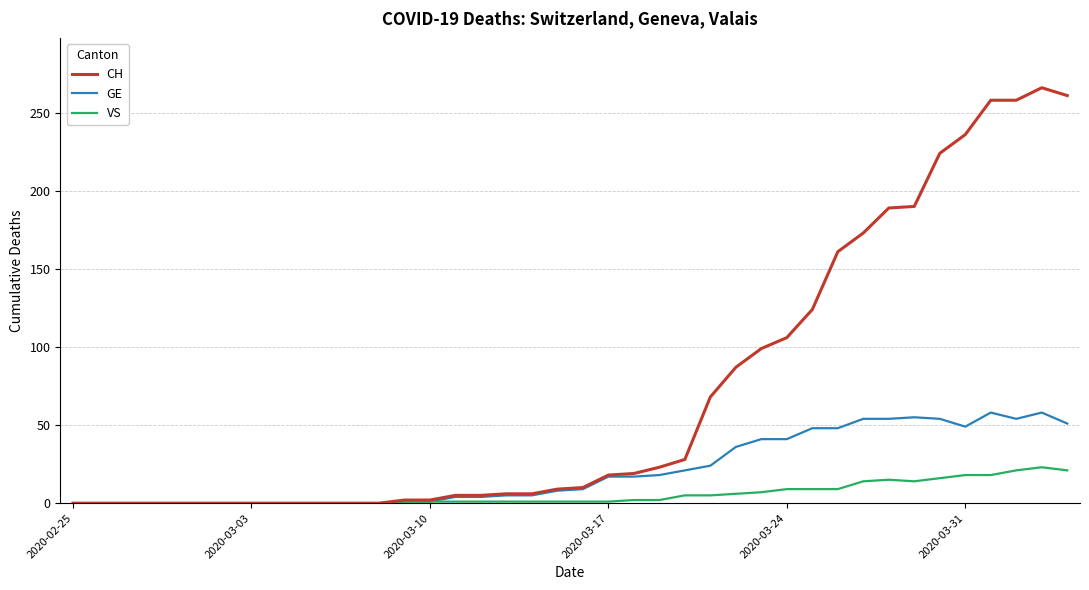

Which series has the largest total across all categories?

CH